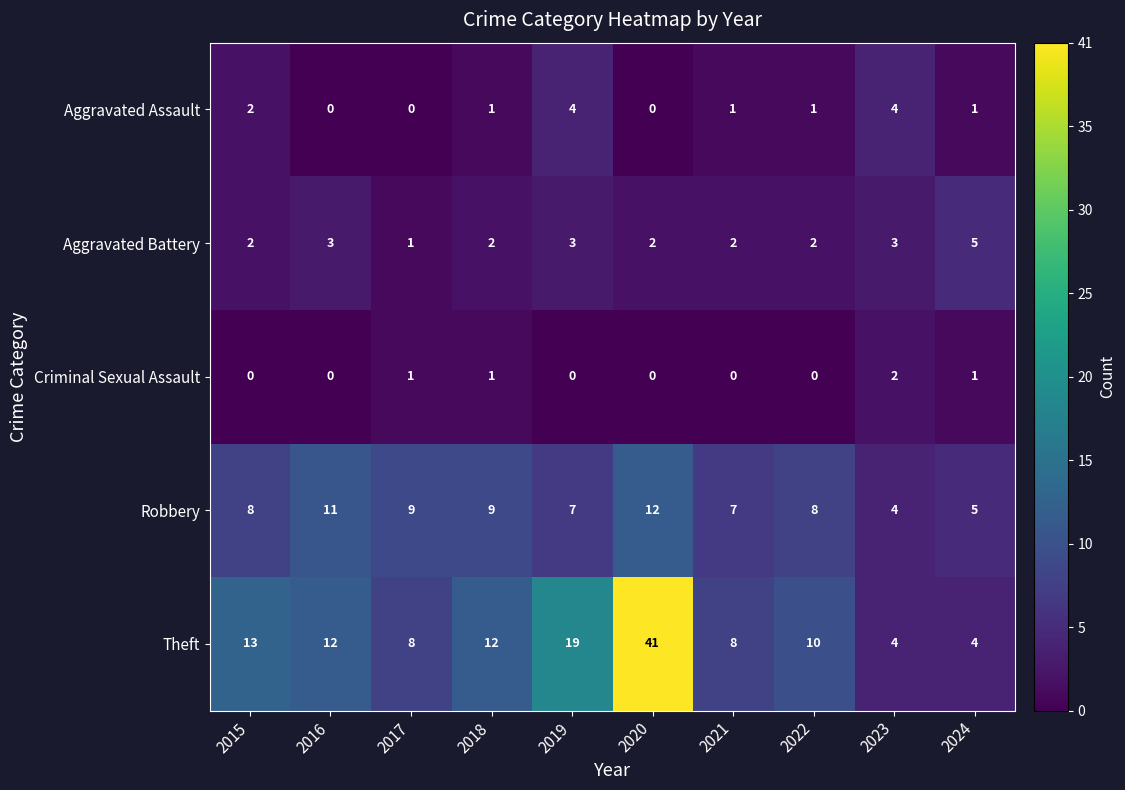

Which series has the largest range (max minus min)?

Theft